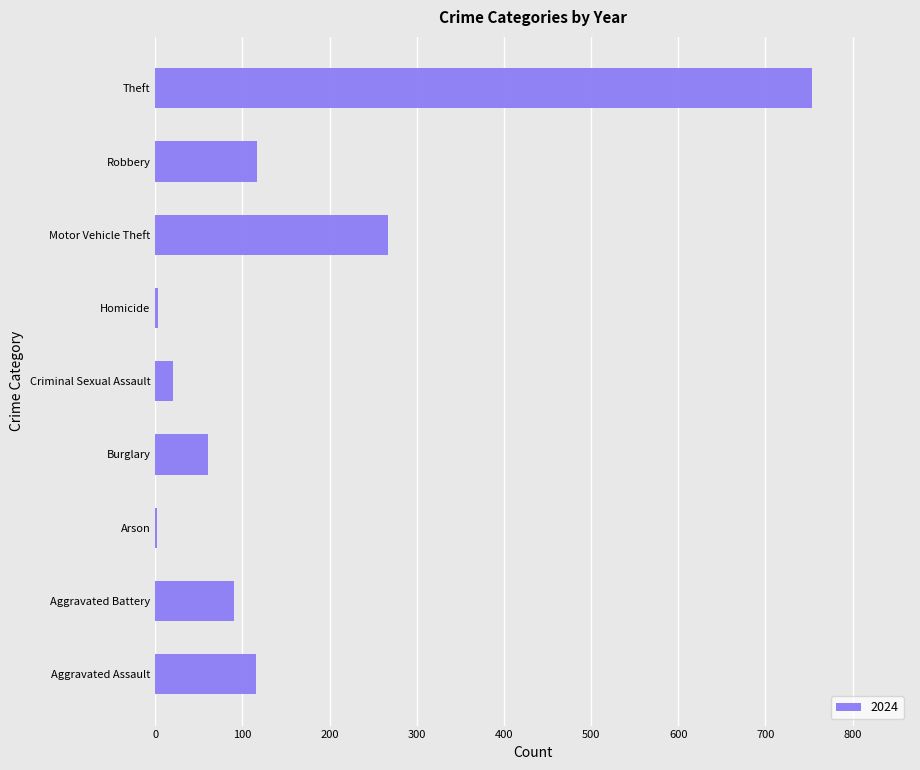

Between Criminal Sexual Assault and Aggravated Assault, which is larger?

Aggravated Assault